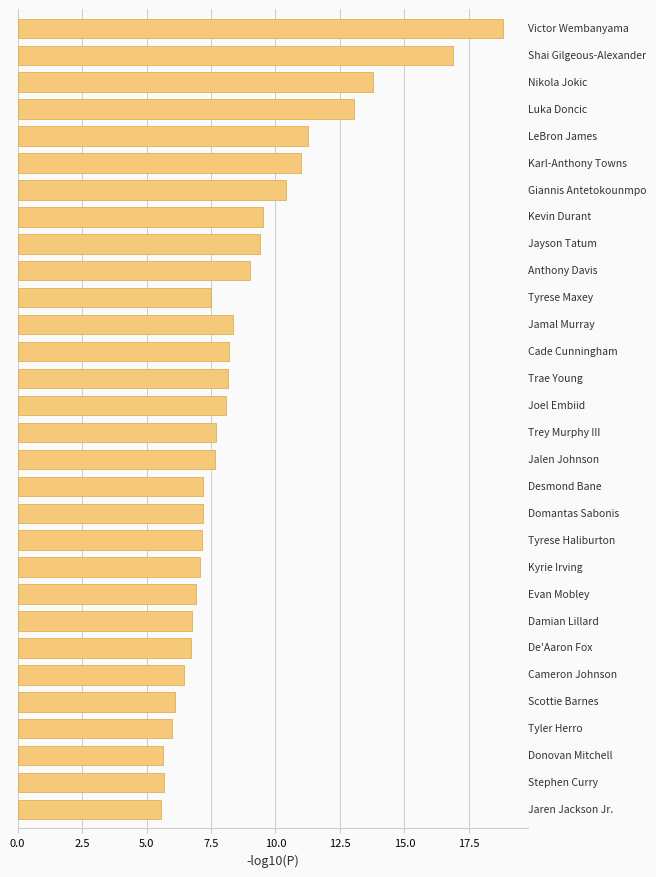

Are the bars grouped side by side (vs. stacked)?

No